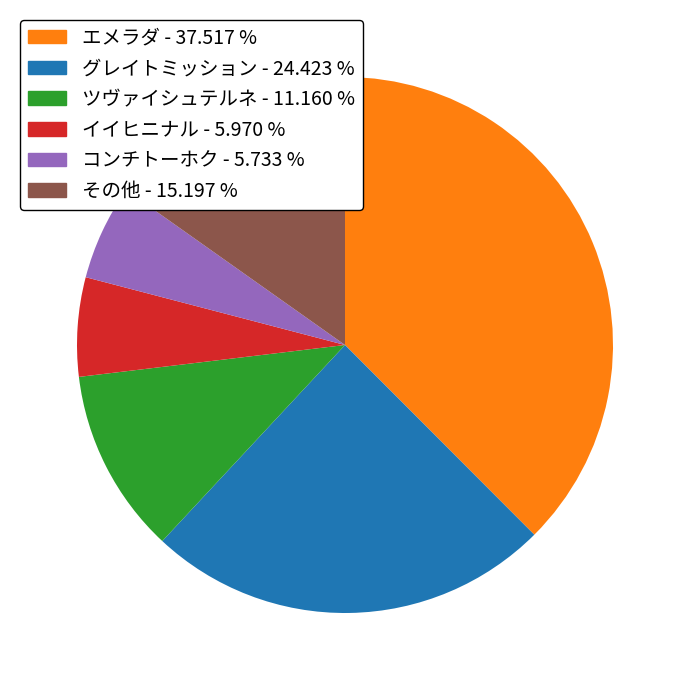

Is there a majority slice in this chart?

No